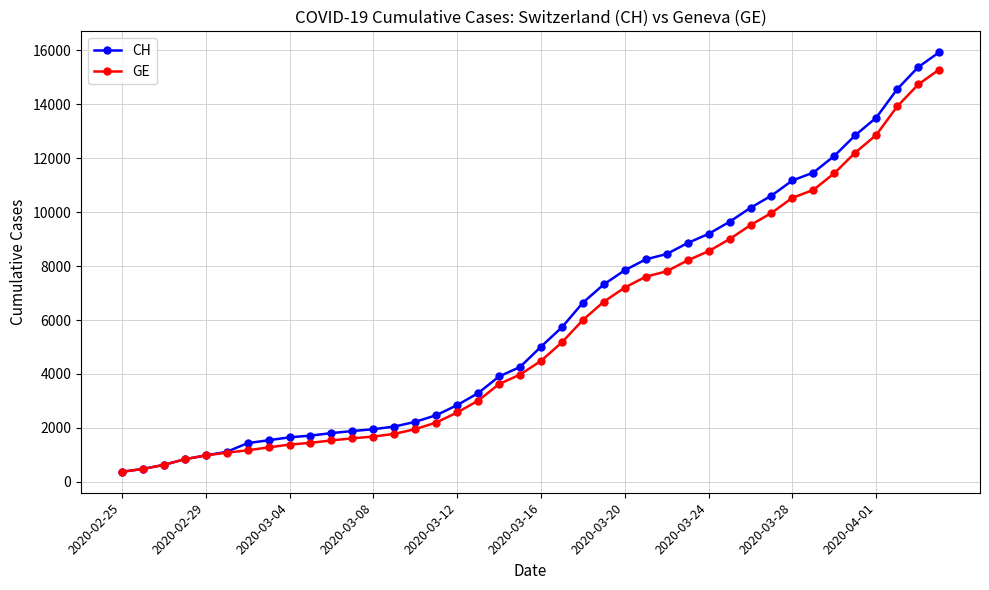

What is the maximum value shown in the chart?

15926